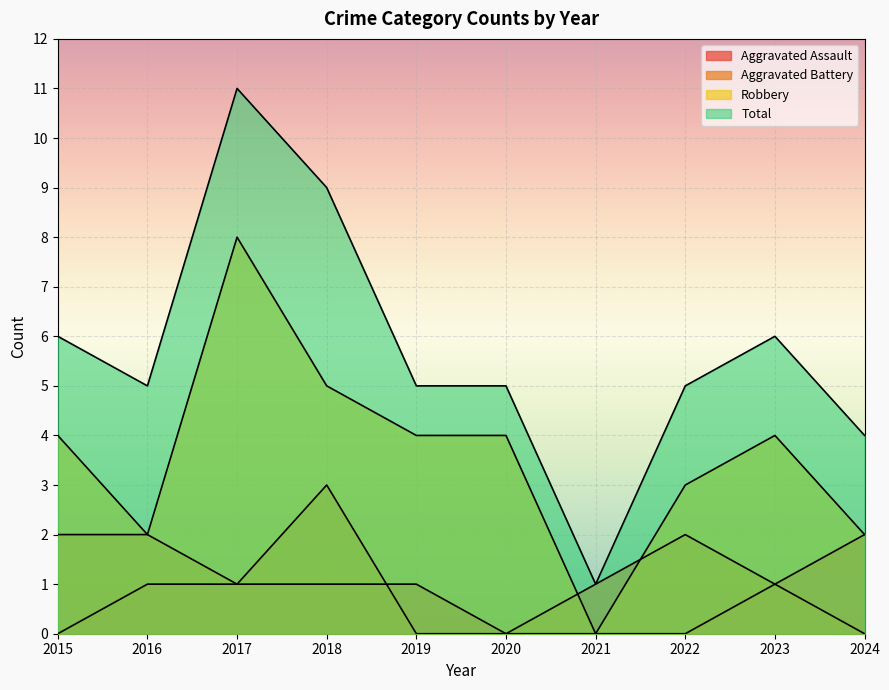

Reading right to left, what are all the values shown in this chart?

Aggravated Assault: 2024=2	2023=1	2022=0	2021=0	2020=0	2019=1	2018=1	2017=1	2016=1	2015=0
Aggravated Battery: 2024=0	2023=1	2022=2	2021=1	2020=0	2019=0	2018=3	2017=1	2016=2	2015=2
Robbery: 2024=2	2023=4	2022=3	2021=0	2020=4	2019=4	2018=5	2017=8	2016=2	2015=4
Total: 2024=4	2023=6	2022=5	2021=1	2020=5	2019=5	2018=9	2017=11	2016=5	2015=6